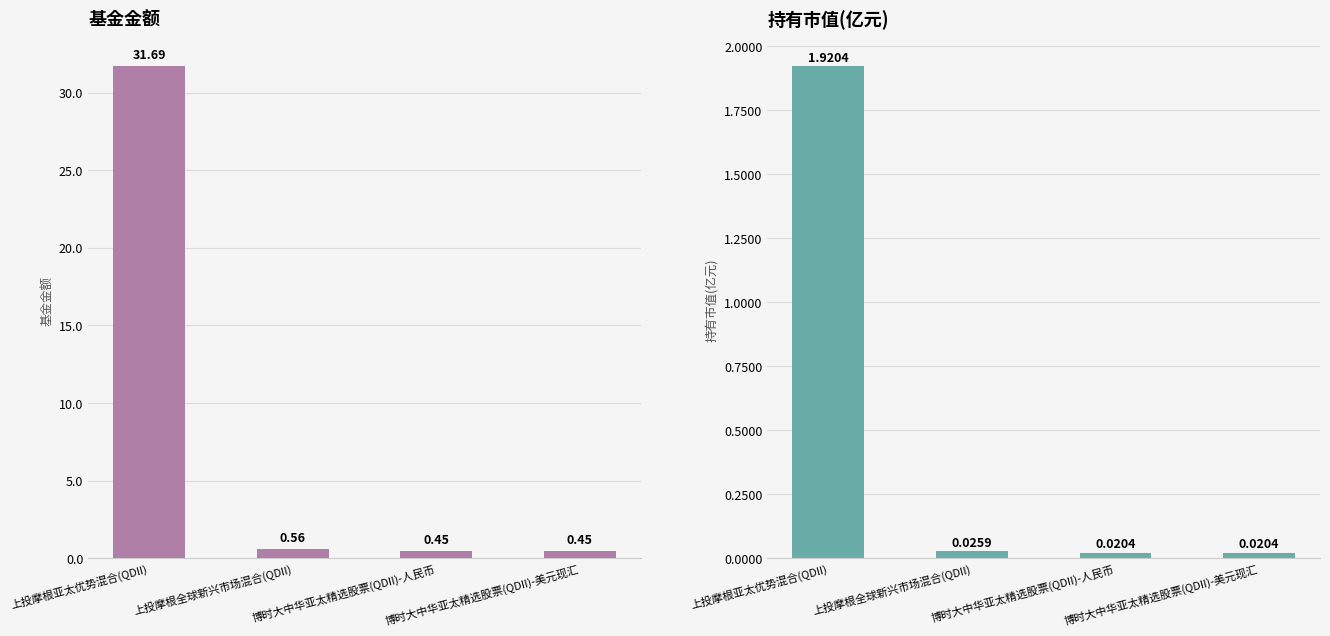

What position from the right is 博时大中华亚太精选股票(QDII)-人民币?

2